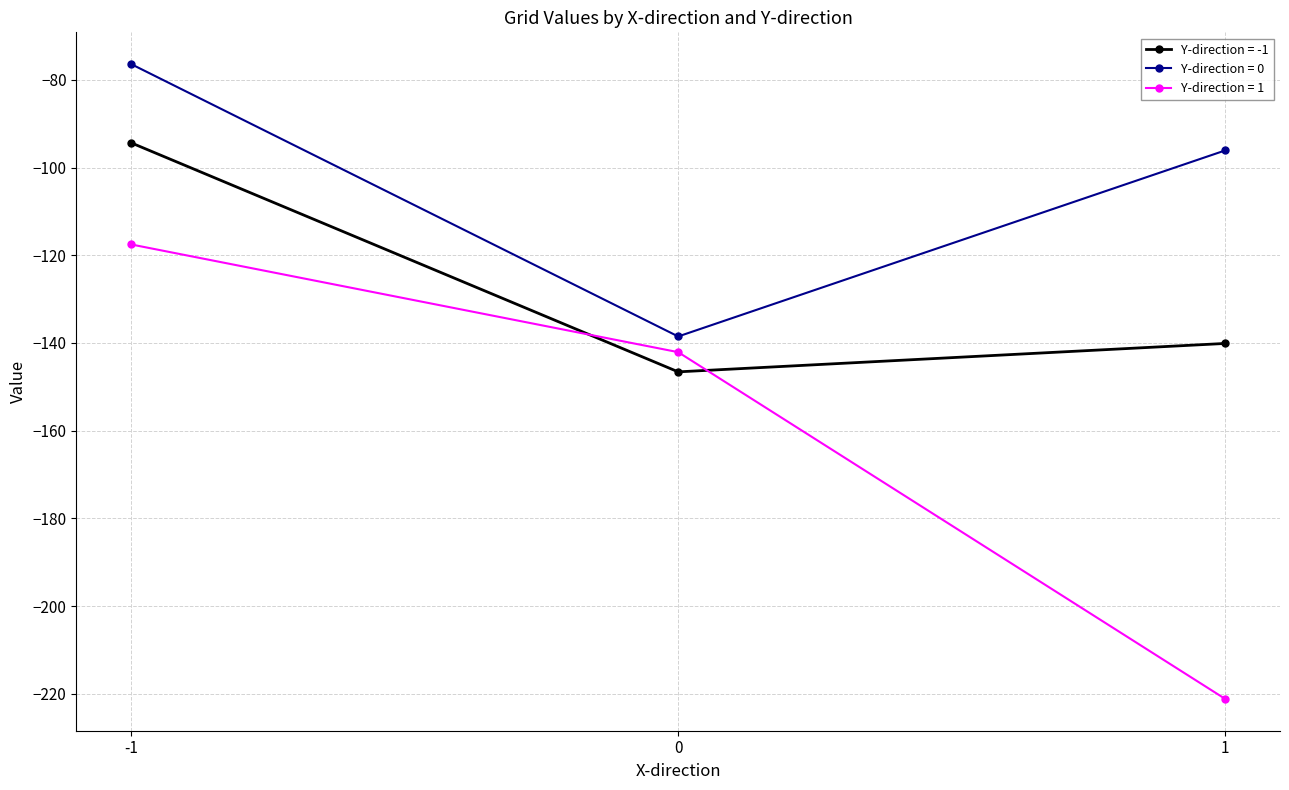

Which series has the largest total across all categories?

Y-direction = 0